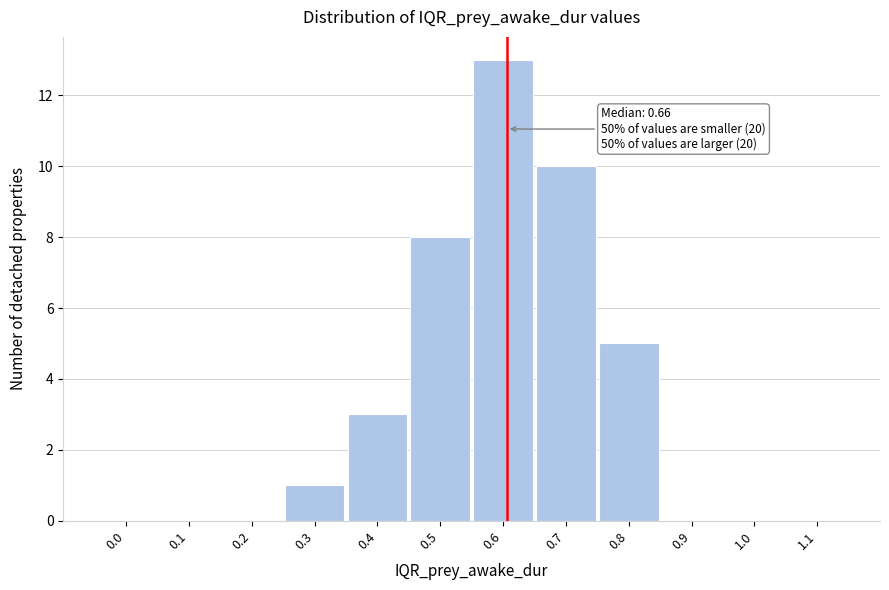

Reading left to right, transcribe all the data shown in this chart.

0.0=0	0.1=0	0.2=0	0.3=1	0.4=3	0.5=8	0.6=13	0.7=10	0.8=5	0.9=0	1.0=0	1.1=0